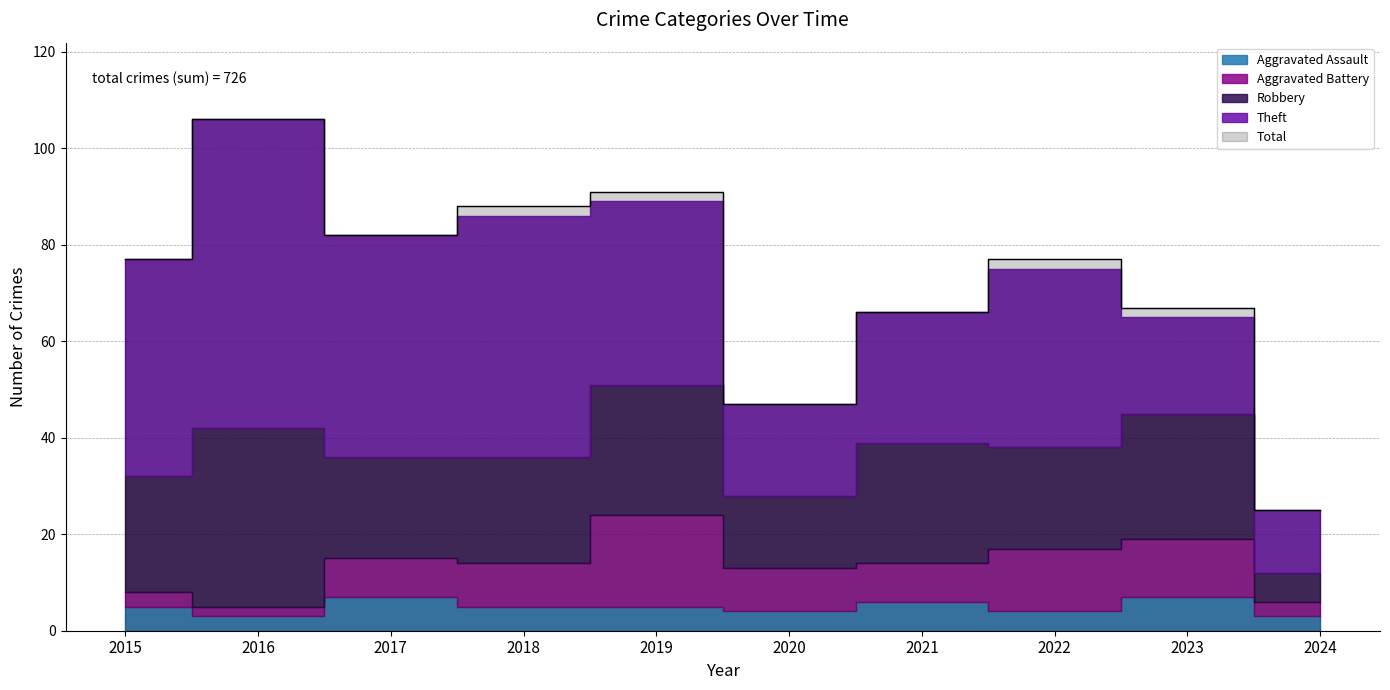

What is the value of the Aggravated Assault point at the 9th from the left?

7